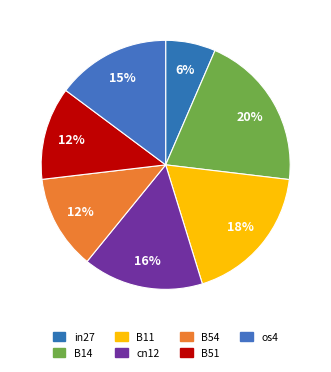

What percentage do B51 and B14 together represent?

32.5%